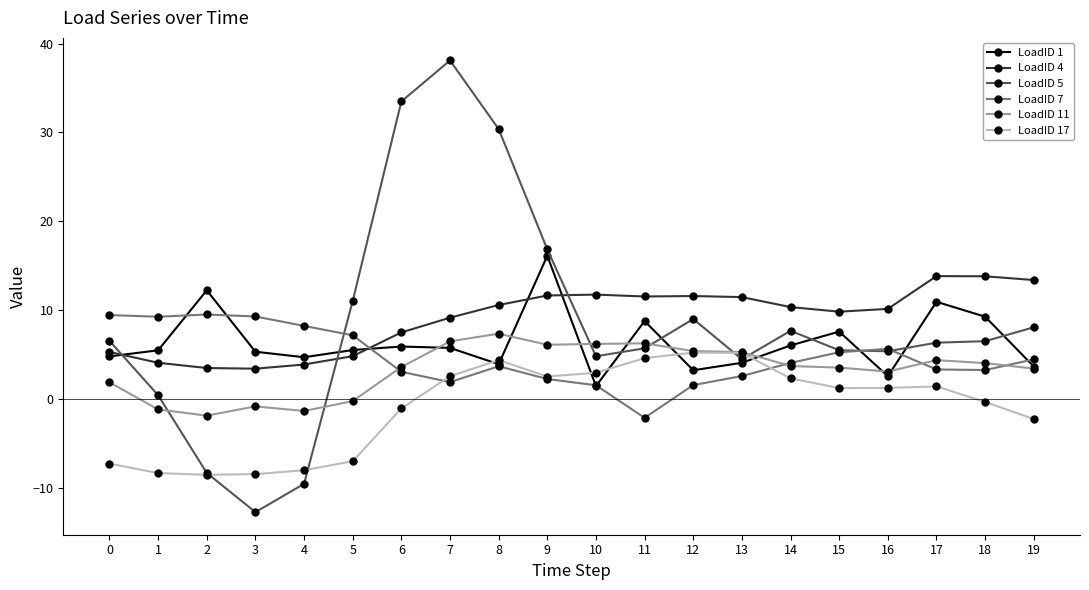

At which label is LoadID 5 closest to 12?

5